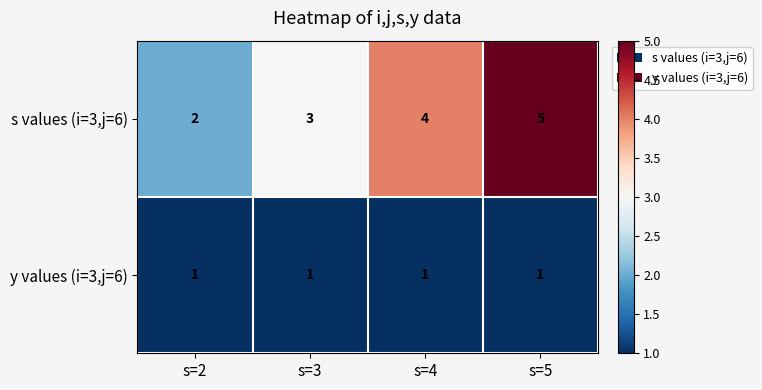

The s values (i=3,j=6) series shows 5 at s=3. True or false?

False